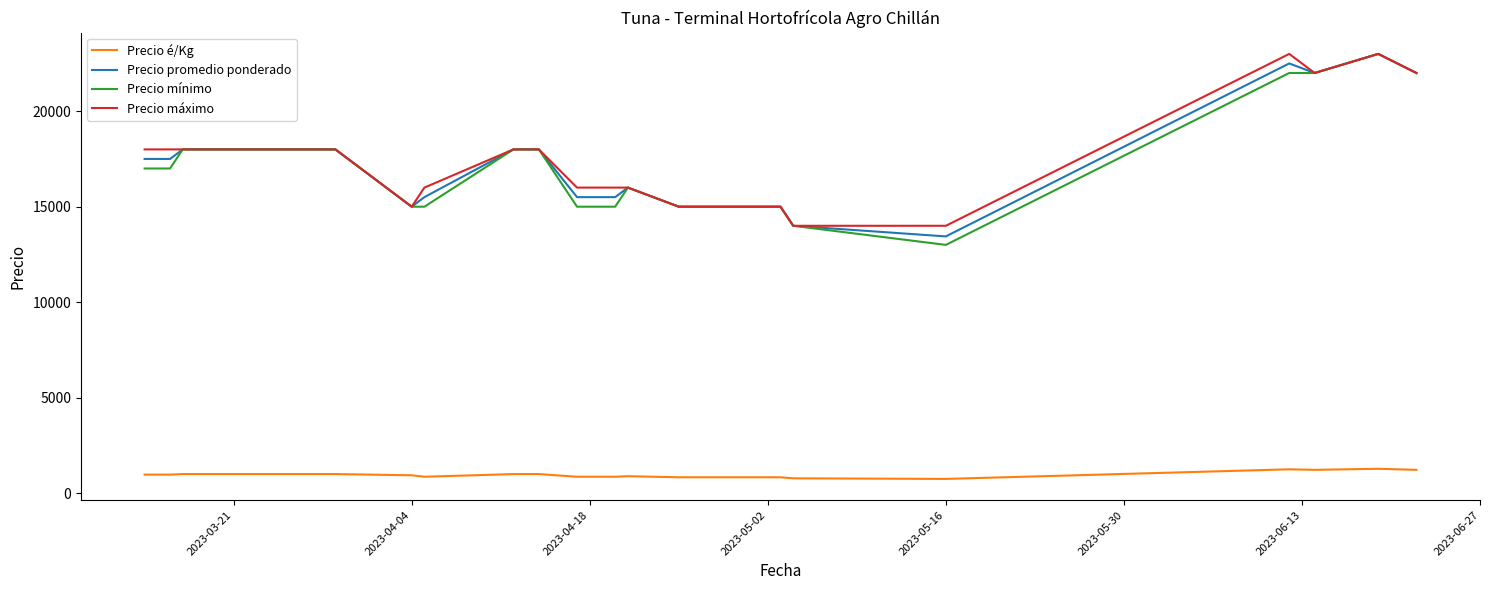

What are all the series names shown in the legend?

Precio é/Kg, Precio promedio ponderado, Precio mínimo, Precio máximo